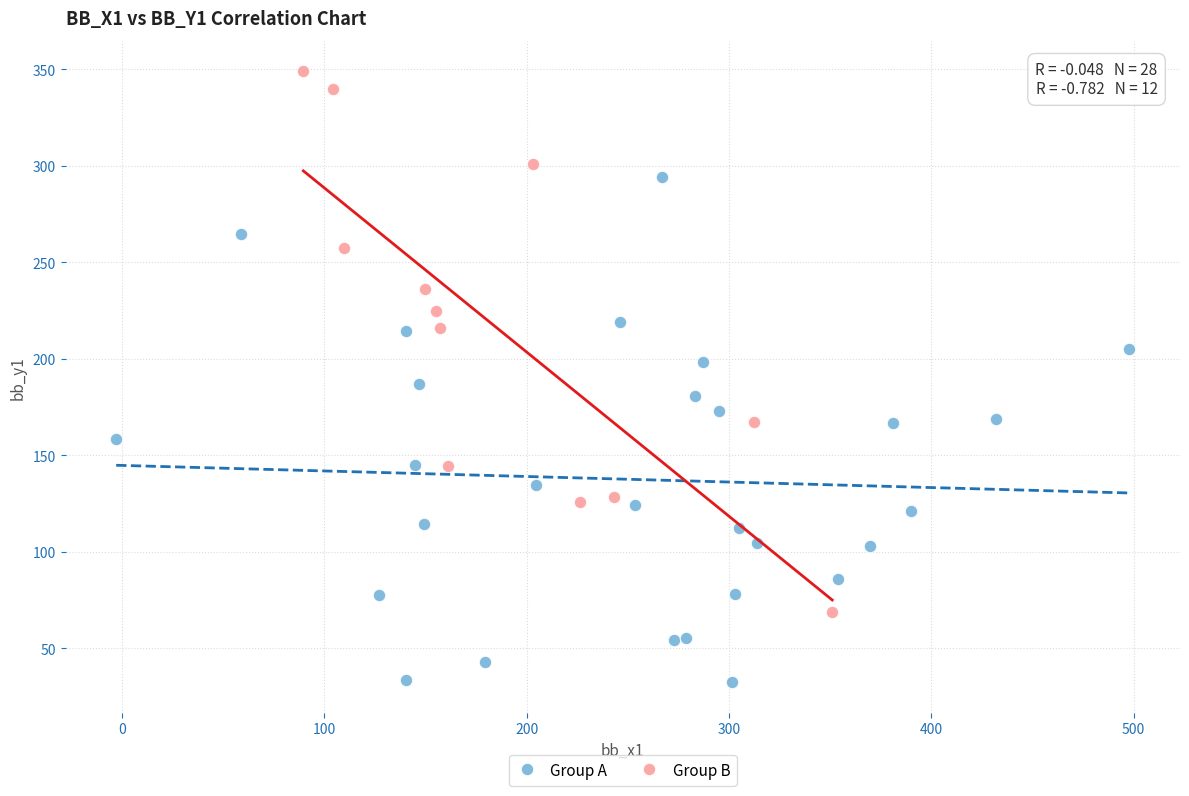

Which series reaches the maximum Y coordinate?

Group B